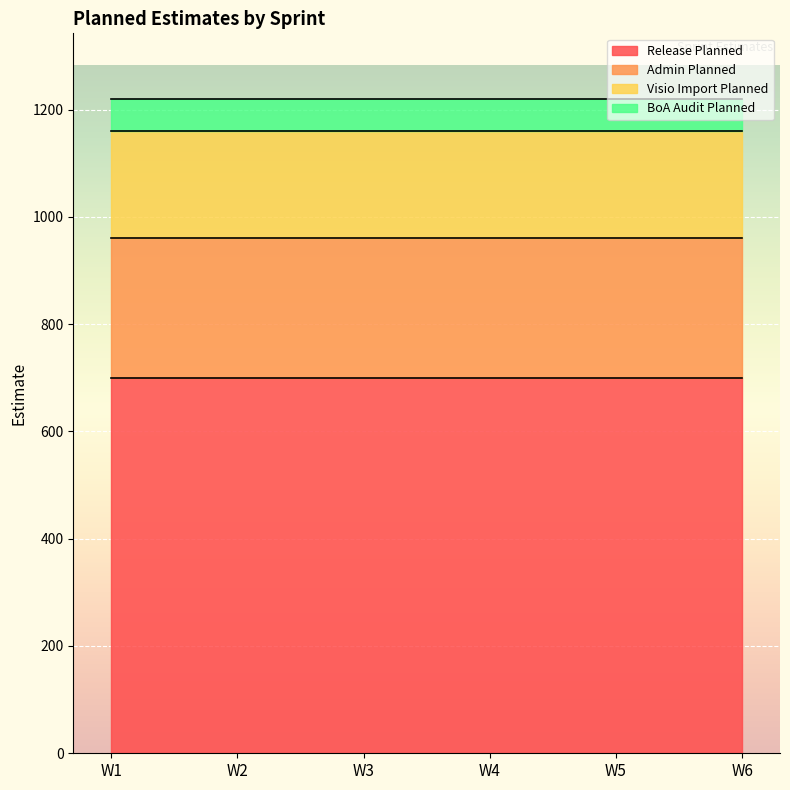

What is the average value of the BoA Audit Planned series?

60